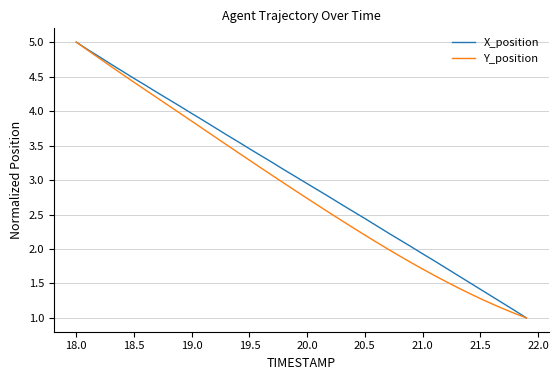

What is the minimum value for X_position?

1.0